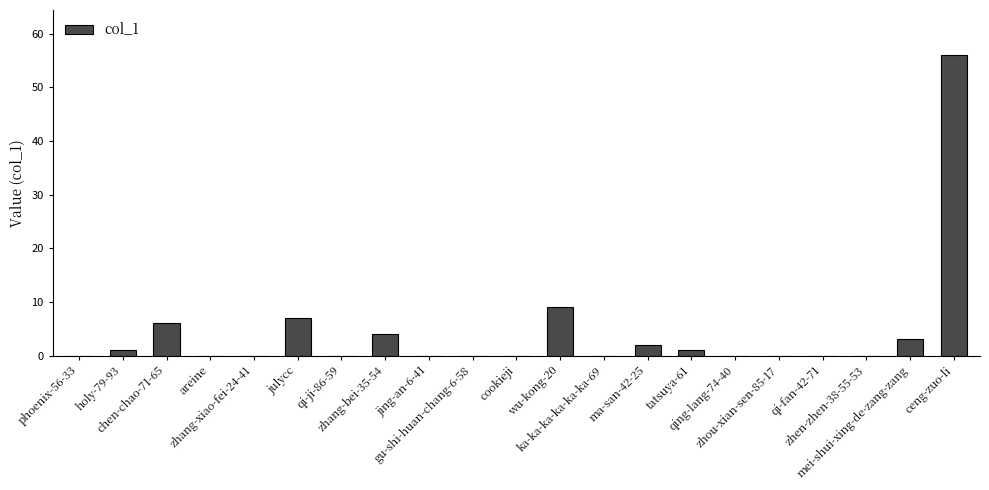

What is the greatest value displayed?

56